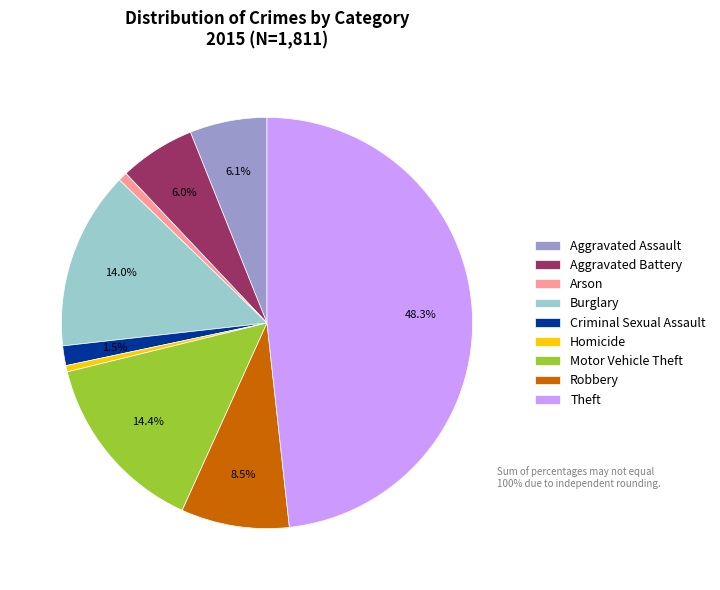

Which category has the biggest portion of the pie?

Theft